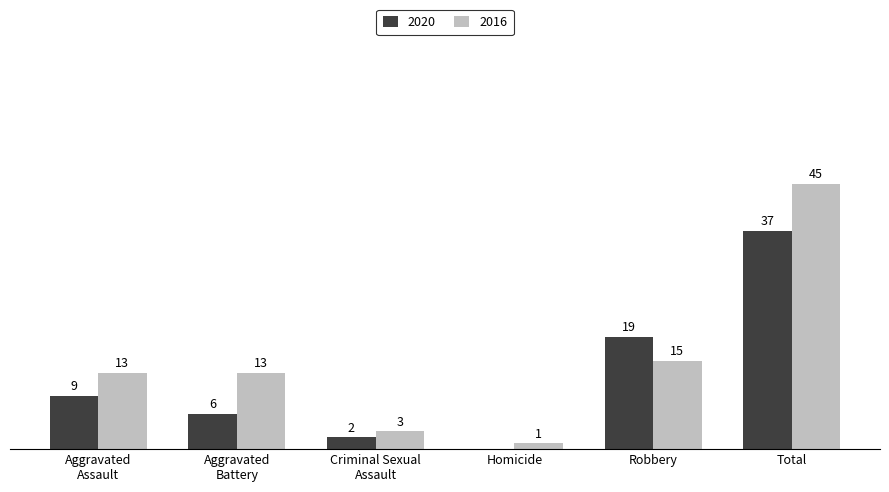

At which label is 2020 closest to 18?

Robbery